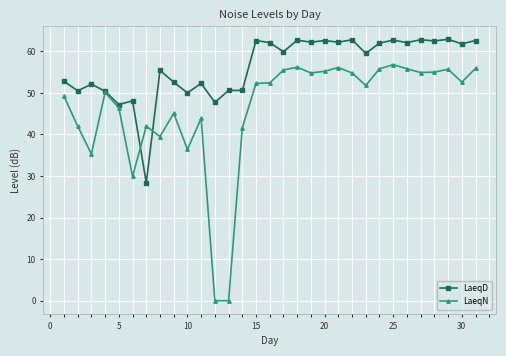

Rank the series by their average value, from lowest to highest.

LaeqN, LaeqD